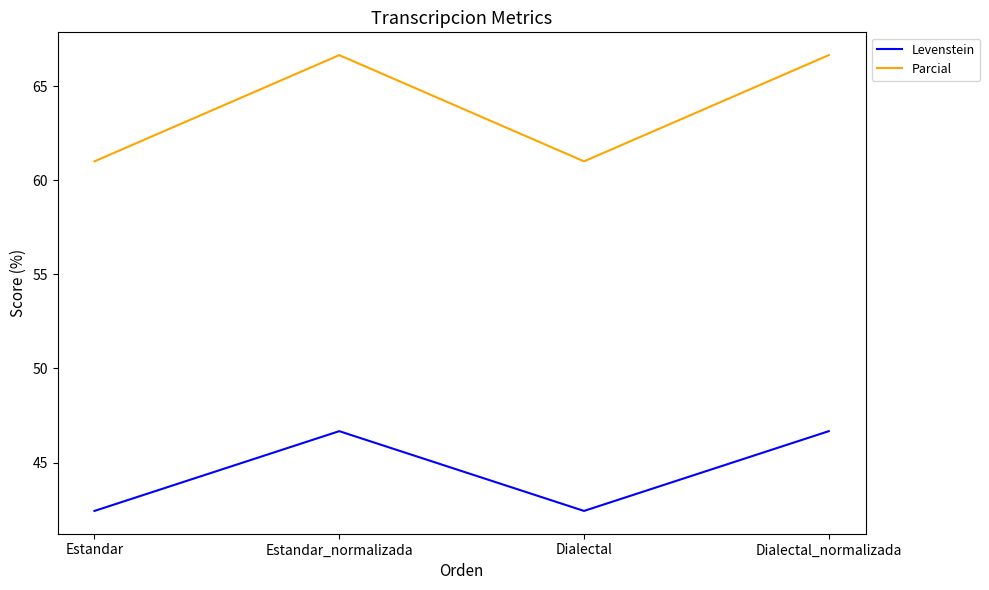

In Levenstein, how many points are lower than both neighbors (excluding endpoints)?

1